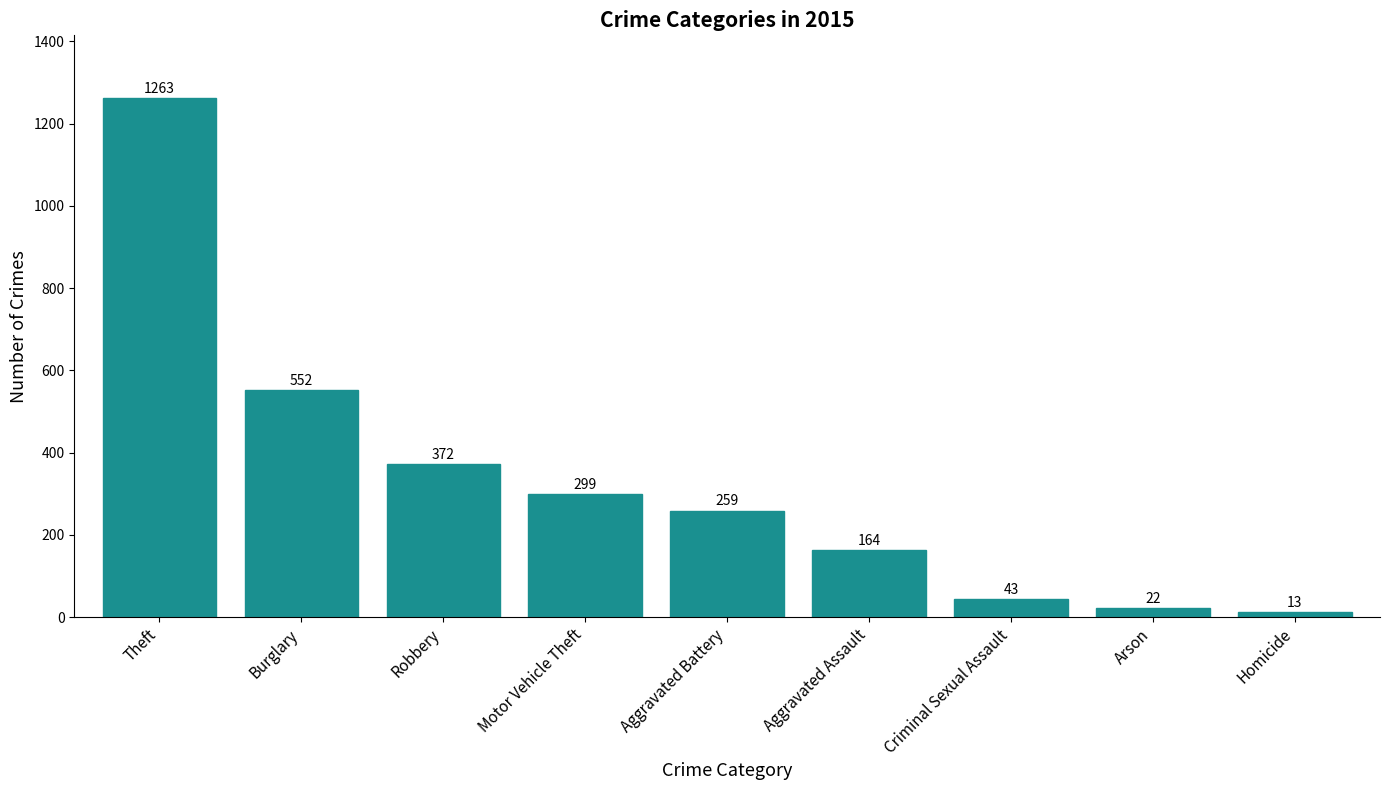

What position from the left is Homicide?

9